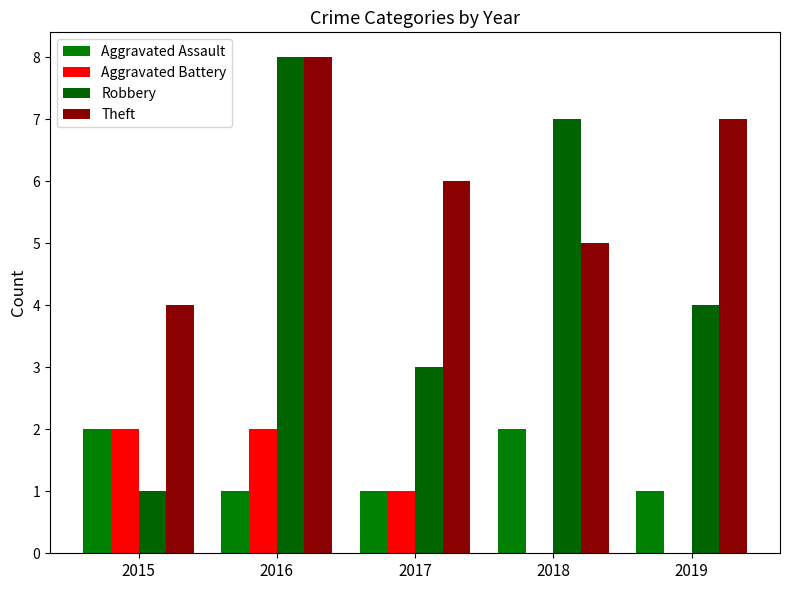

What are all the series names shown in the legend?

Aggravated Assault, Aggravated Battery, Robbery, Theft